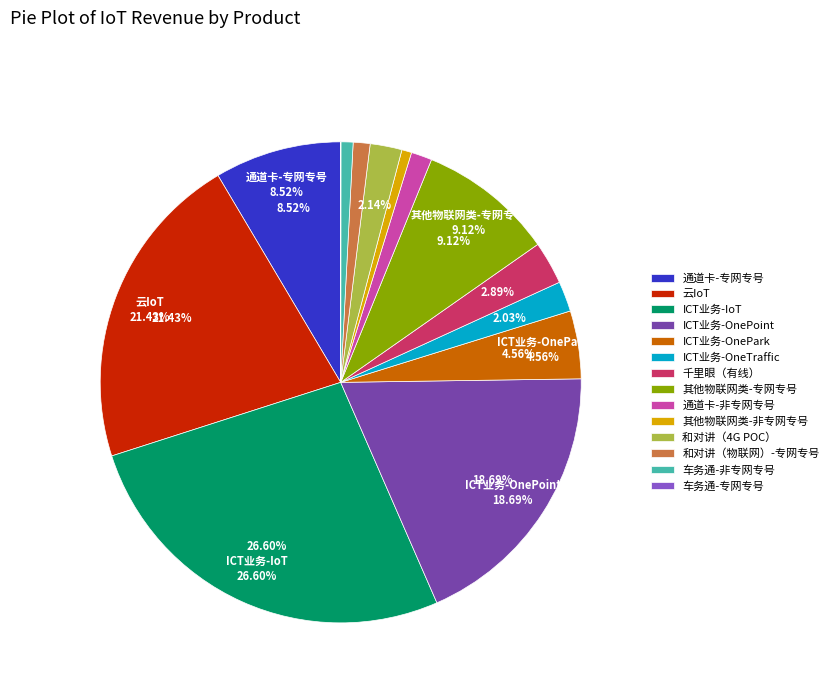

Is 其他物联网类-非专网专号 the majority of the pie?

No